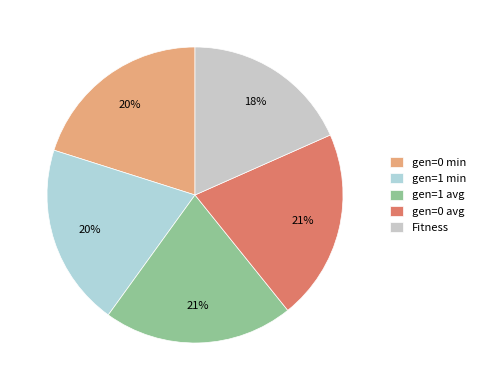

To the nearest percent, what is the difference between the largest and smallest slice percentages?

3%